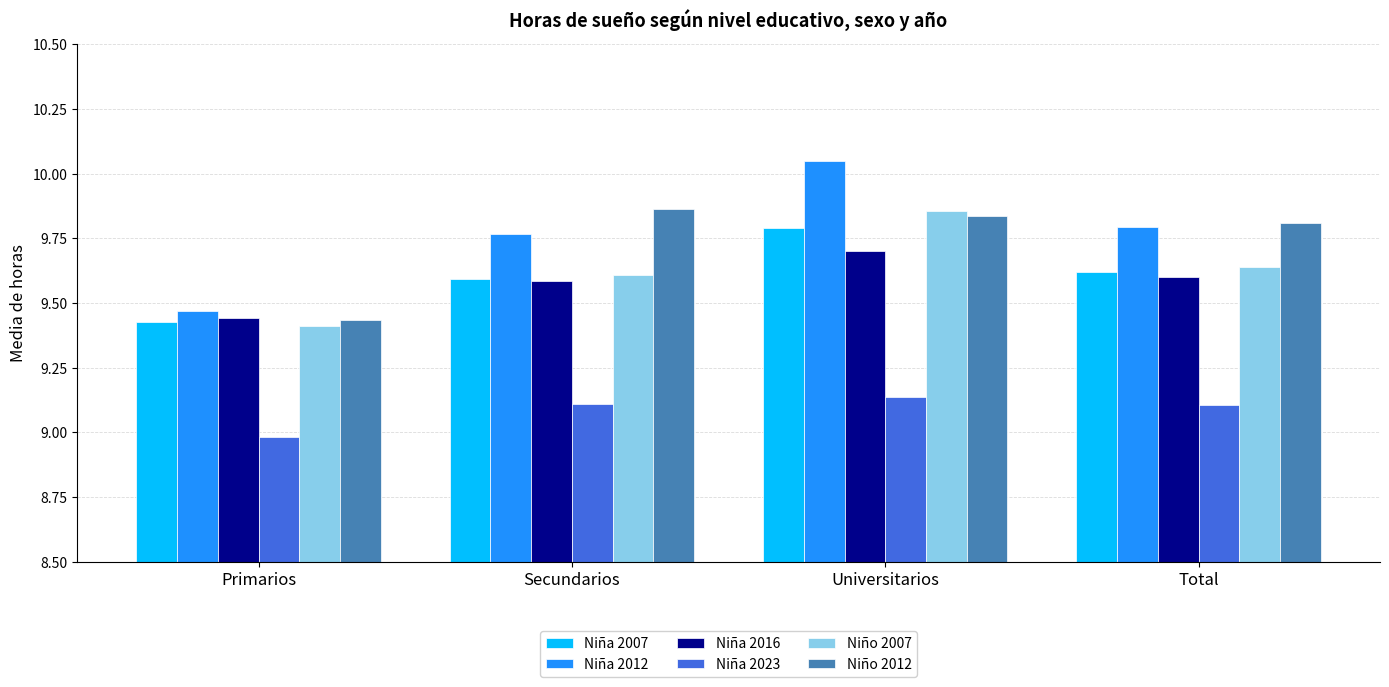

What position from the left is Total?

4